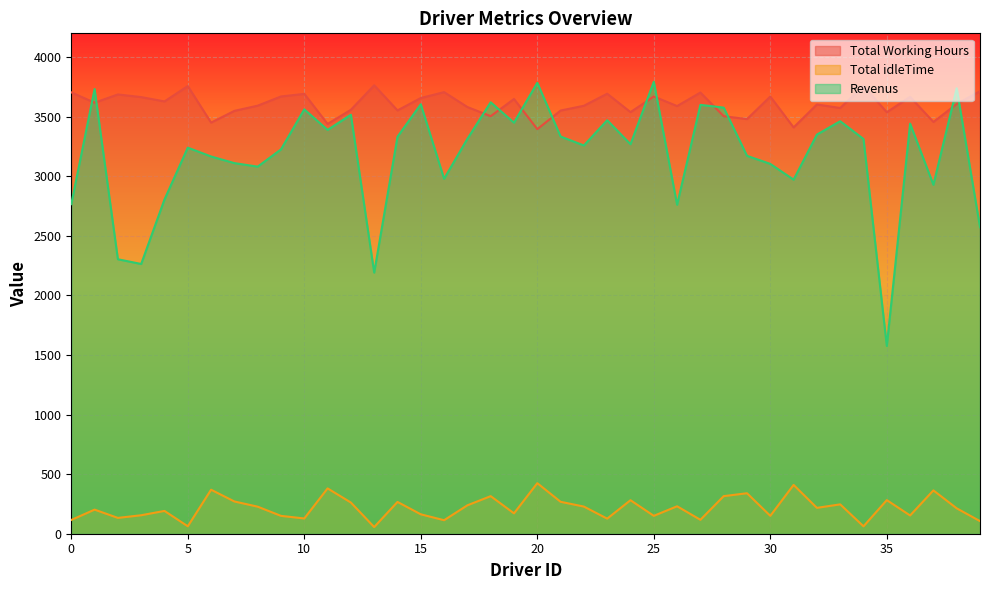

Is it true that Total idleTime equals 536.0 at 29?

False